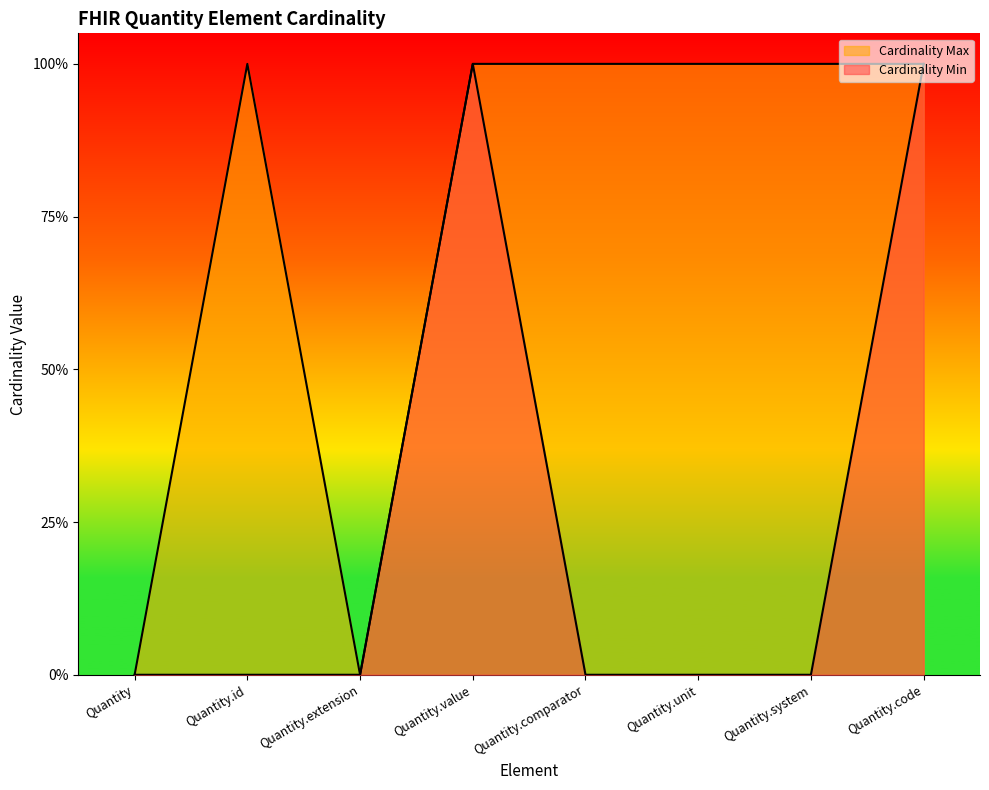

What is the average value of the Cardinality Max series?

1